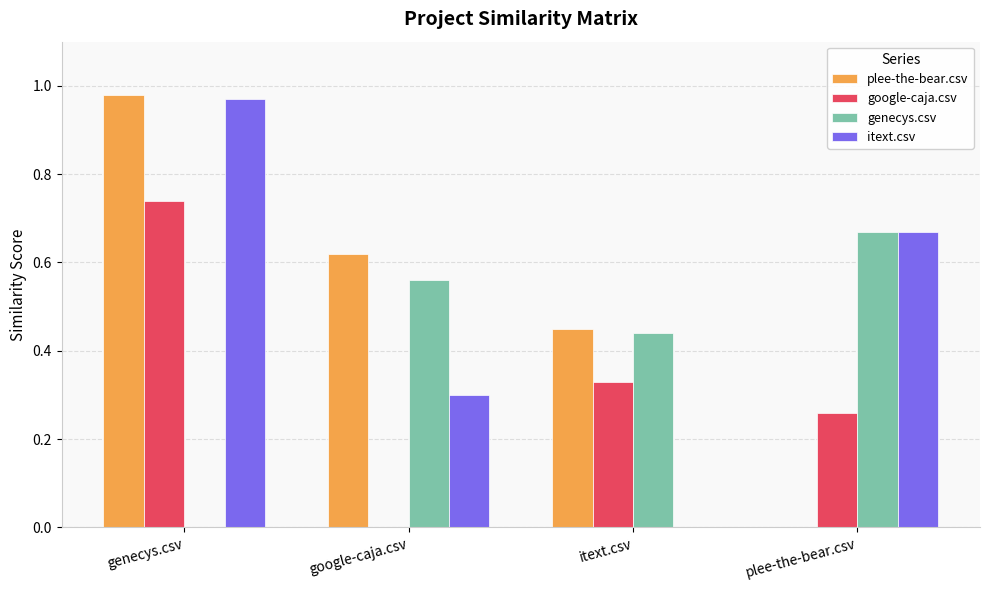

What is the sum of all itext.csv values?

1.9